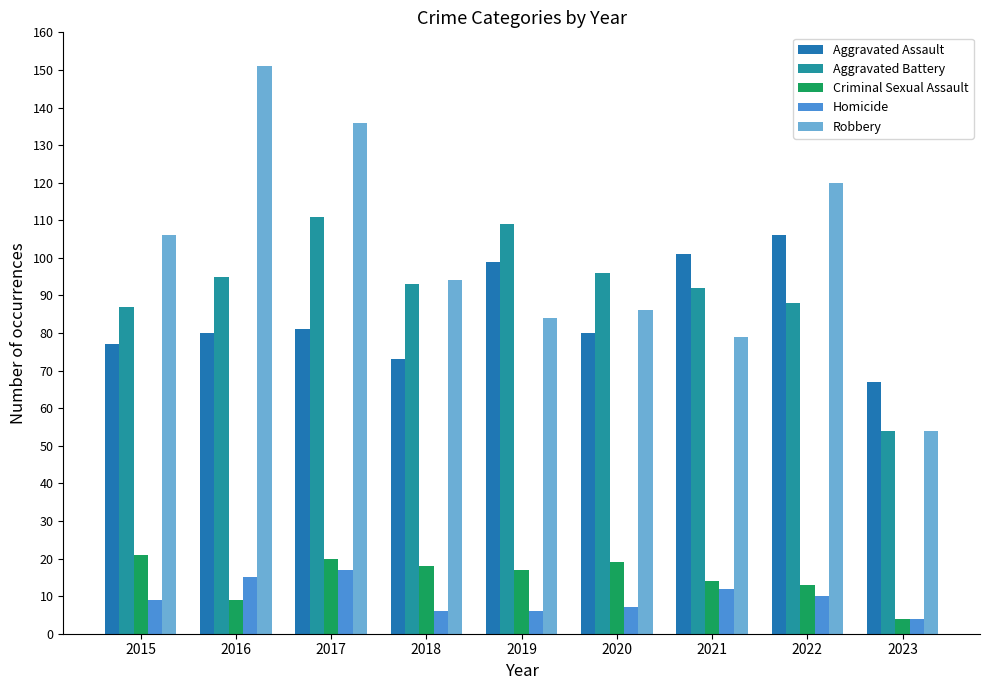

Between 2015 and 2022, which is larger?

2022